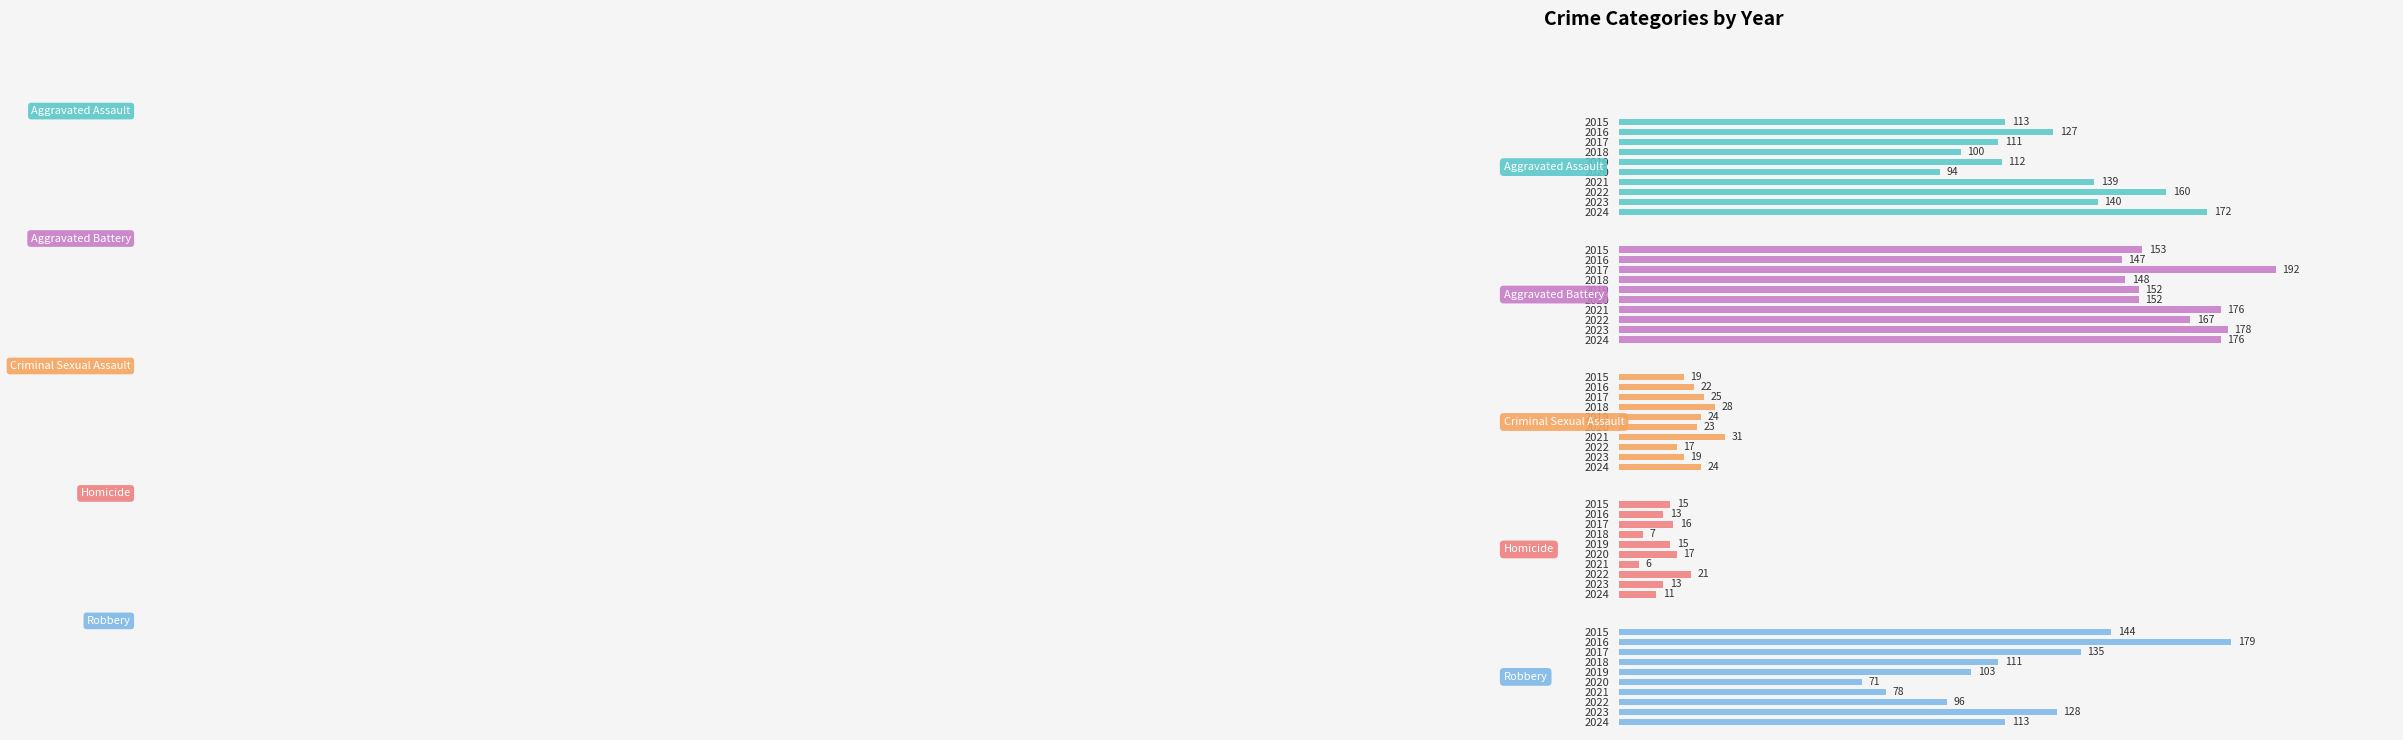

The value of Homicide at 2017 is 5. True or false?

False